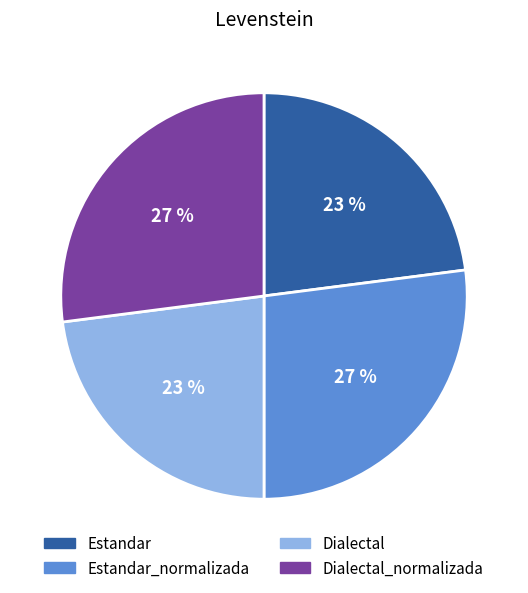

To the nearest percent, what is the average slice percentage?

25%